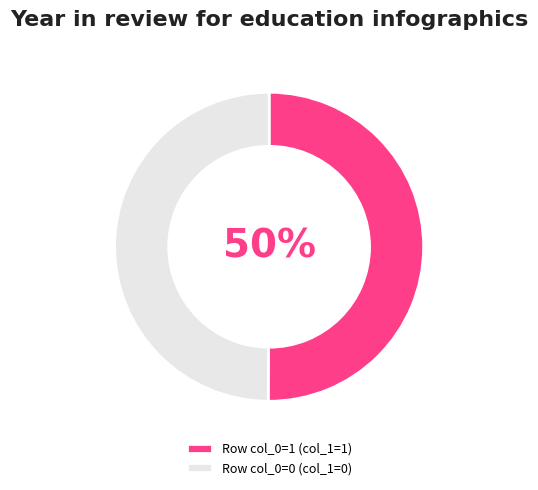

Approximately how many times larger is the value at Row col_0=1 (col_1=1) compared to Row col_0=0 (col_1=0)?

1.0